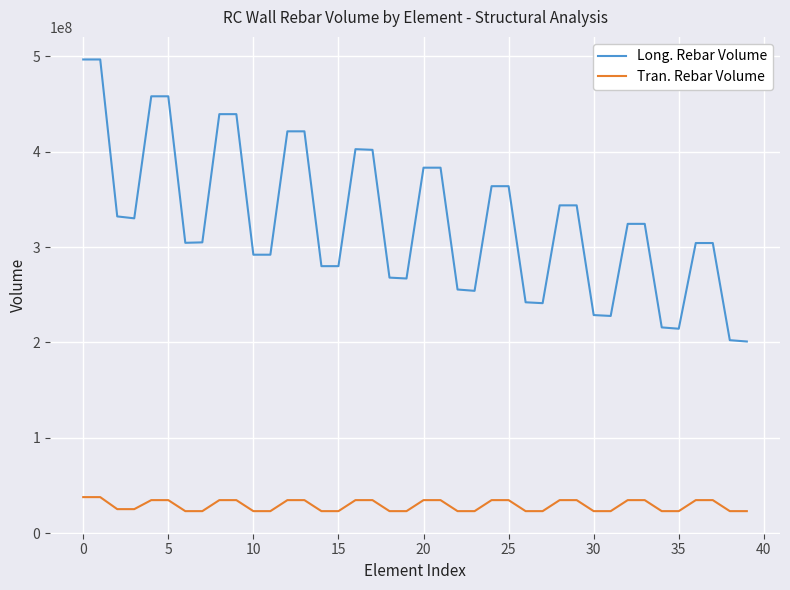

What is the lowest value of the Long. Rebar Volume series?

200970000